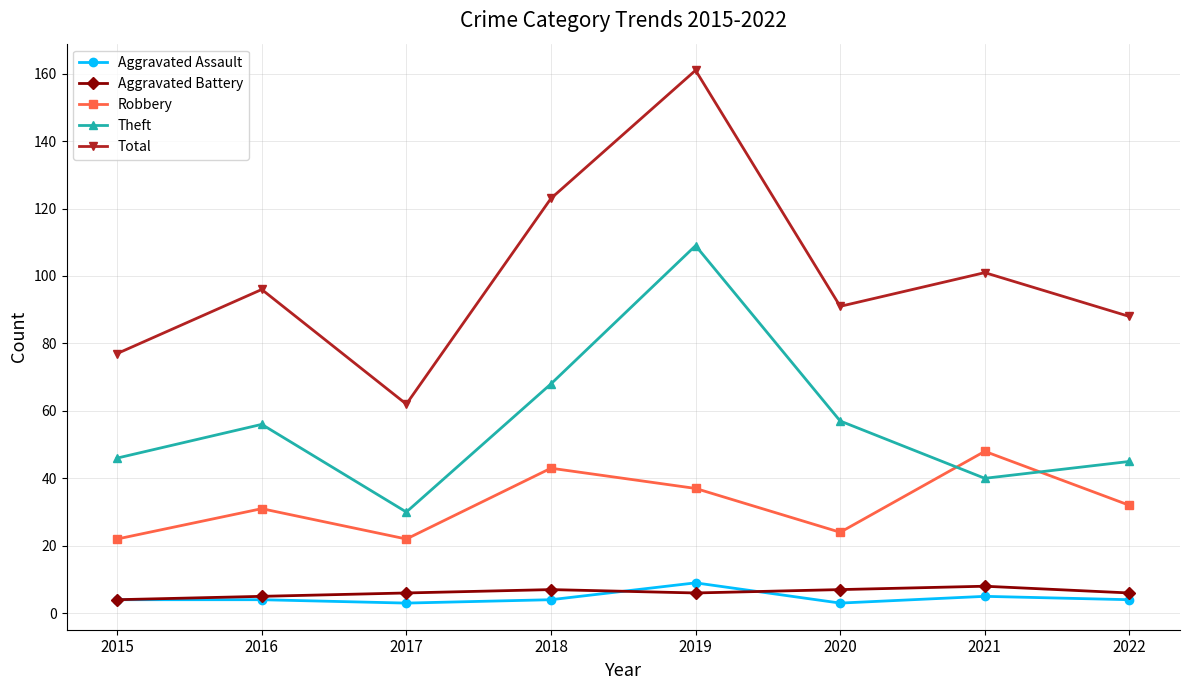

At 2019, list the series in order from largest to smallest.

Total, Theft, Robbery, Aggravated Assault, Aggravated Battery